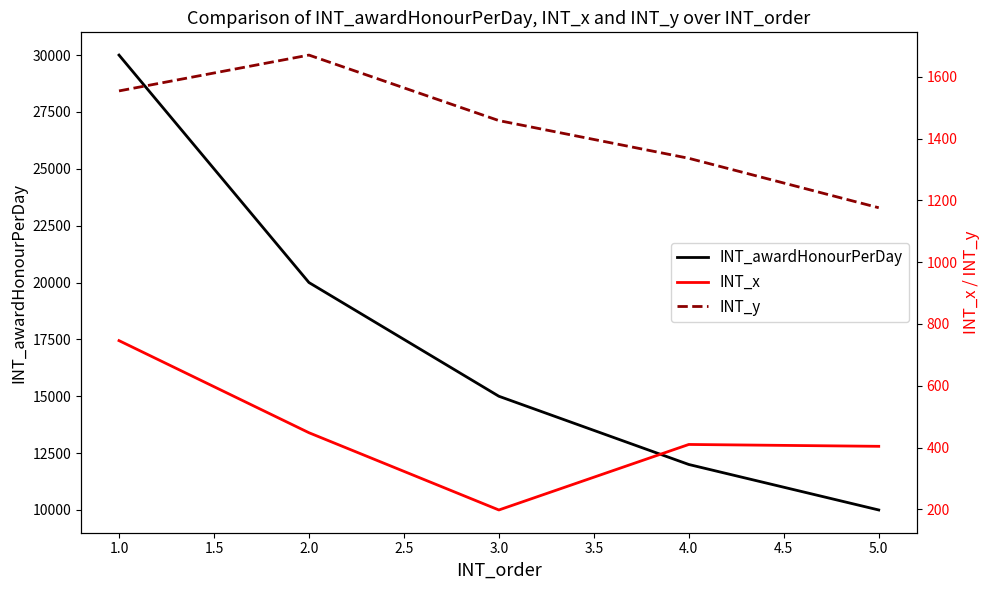

What is the lowest value of the INT_awardHonourPerDay series?

10000